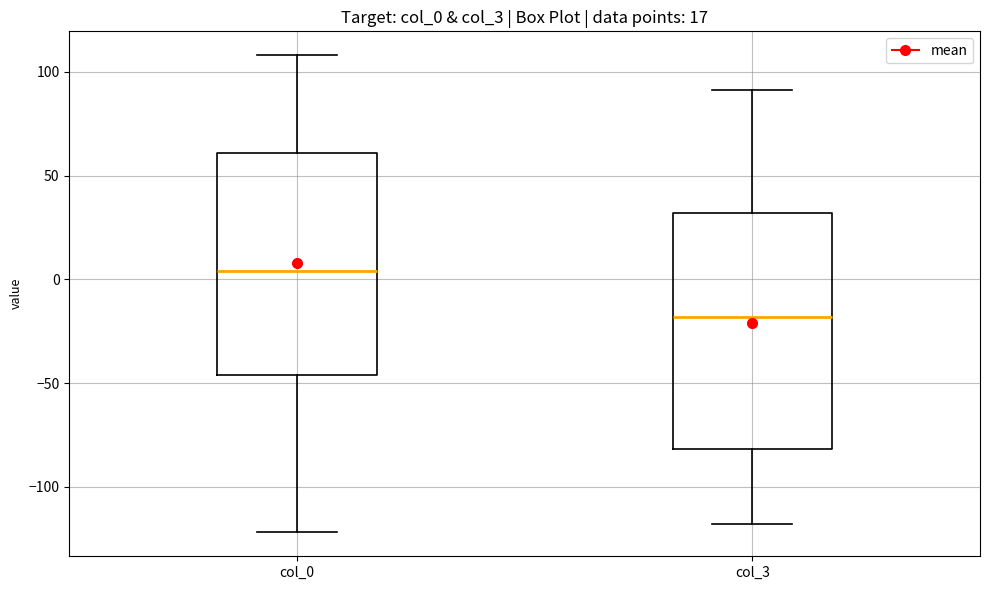

Reading left to right, read every box against the y-axis: the position of its median line, the range the box covers, and the ends of its whiskers. The values are not printed on the chart, so give them approximately, as read against the axis.

col_0: median 5, box -45 to 60, whiskers -120 to 110
col_3: median -20, box -80 to 30, whiskers -120 to 90